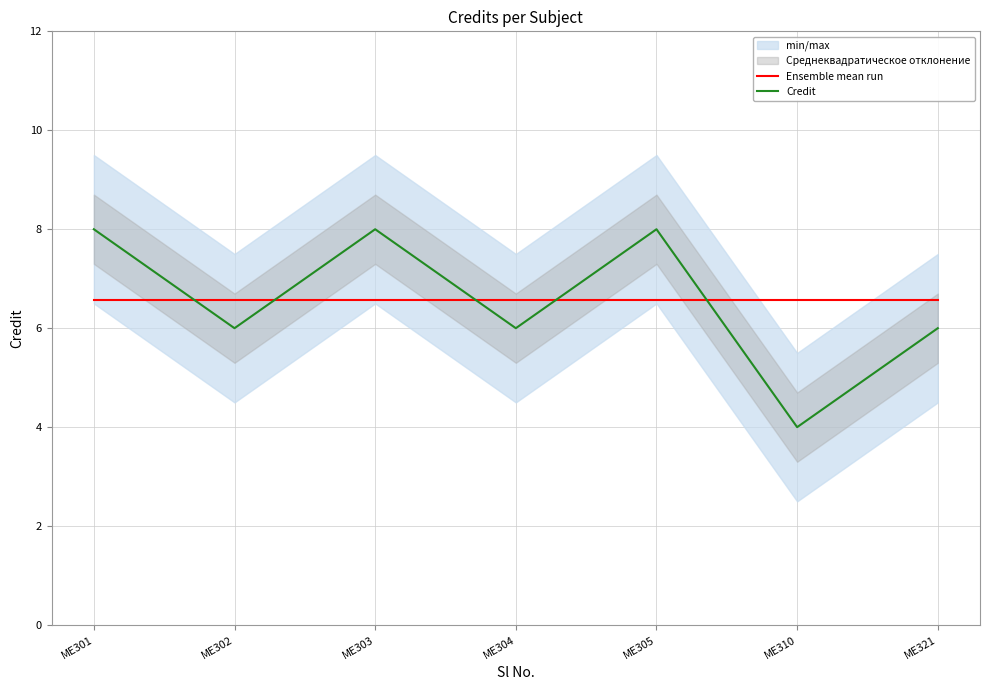

At which category does the chart reach its minimum across all series?

ME310